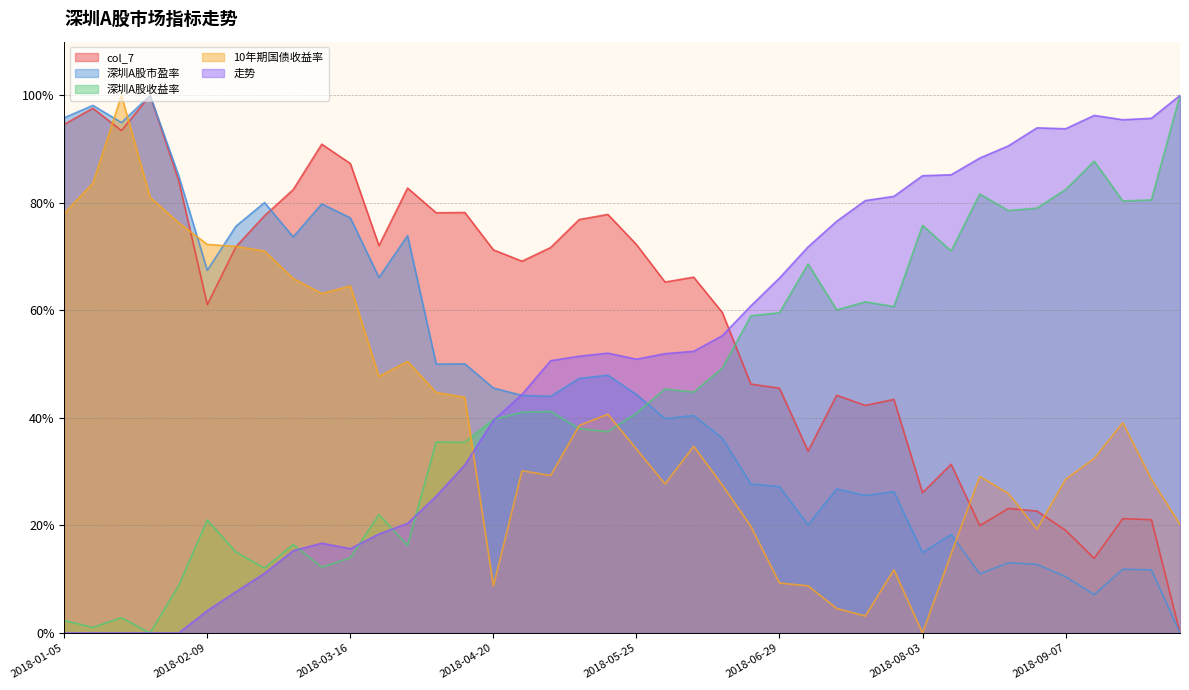

What is the total value across all series at 2018-02-14?

242.2